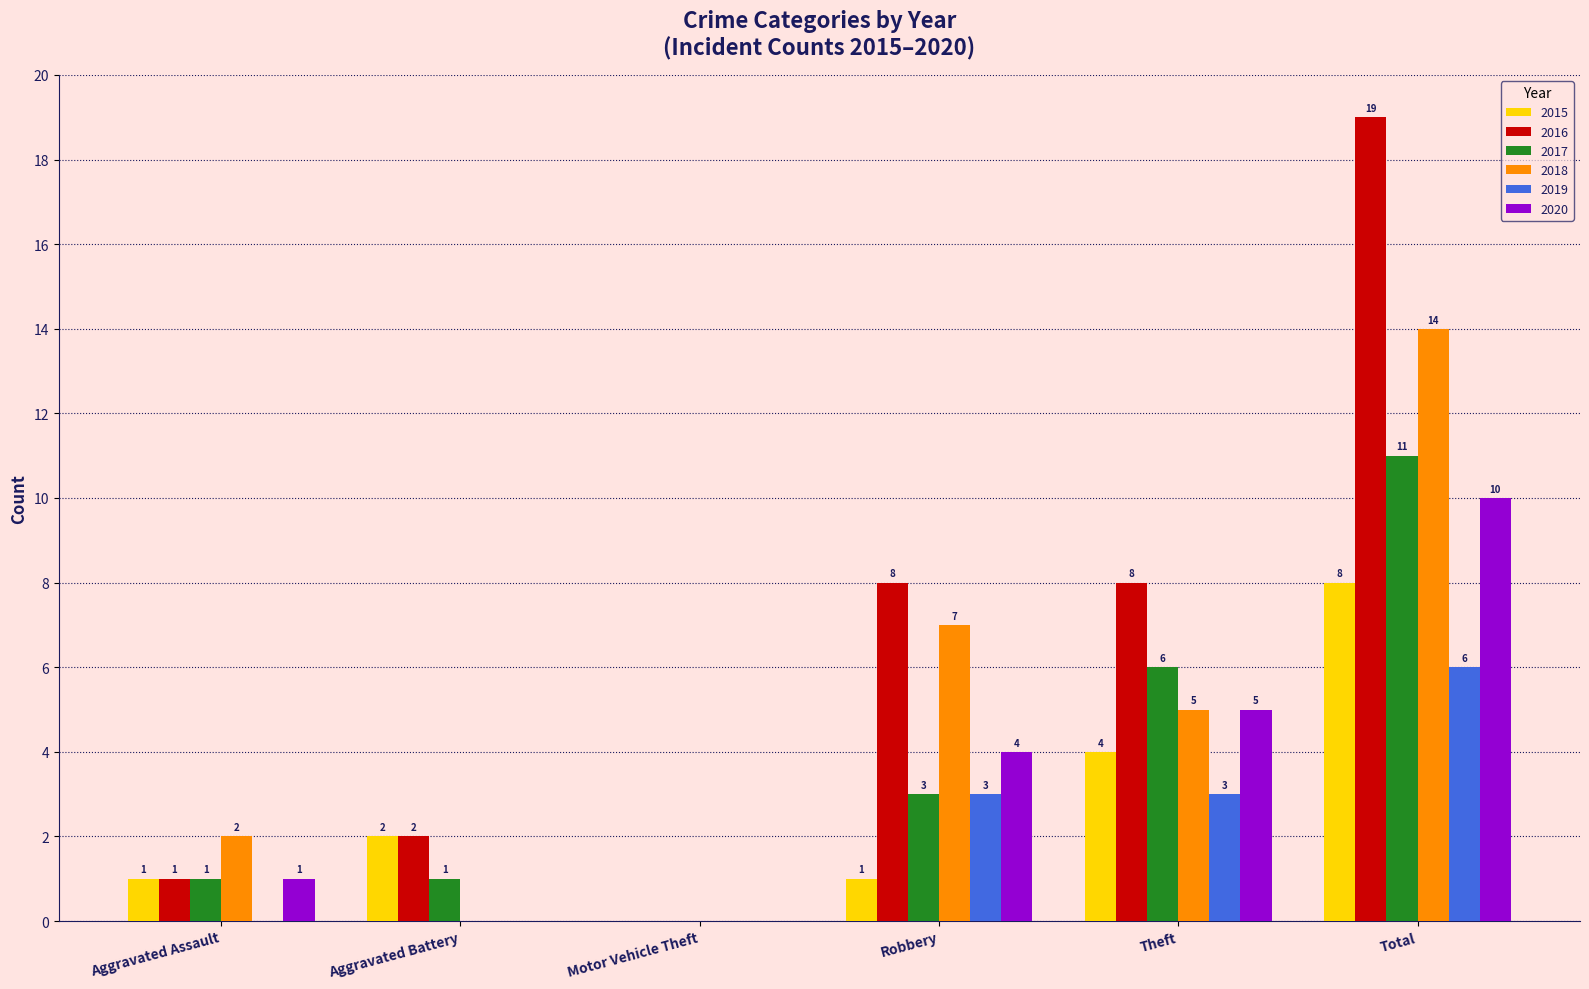

True or false: 2015 has a value of -5 at Motor Vehicle Theft.

False